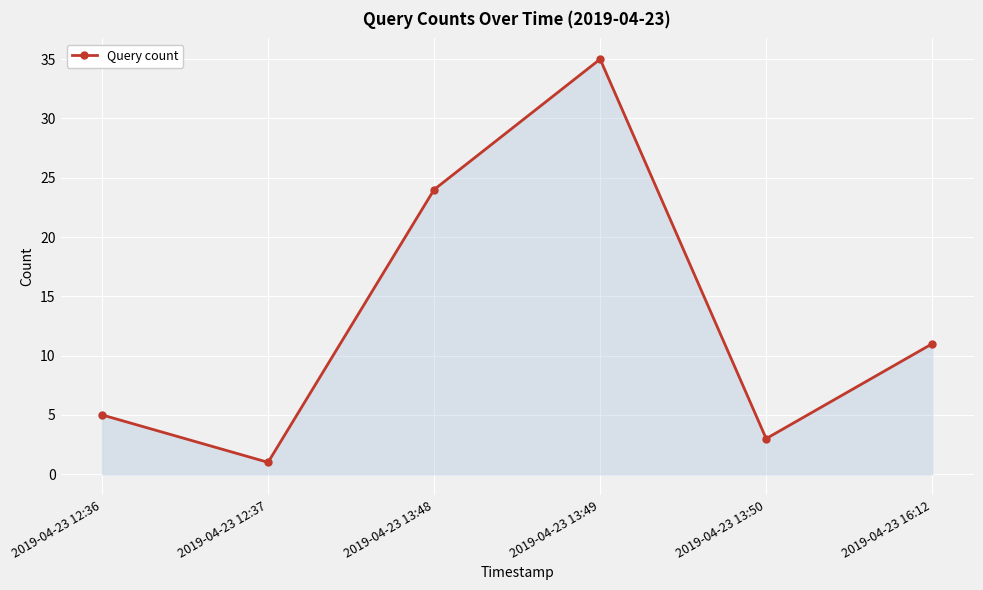

How many lines are shown in the chart?

1